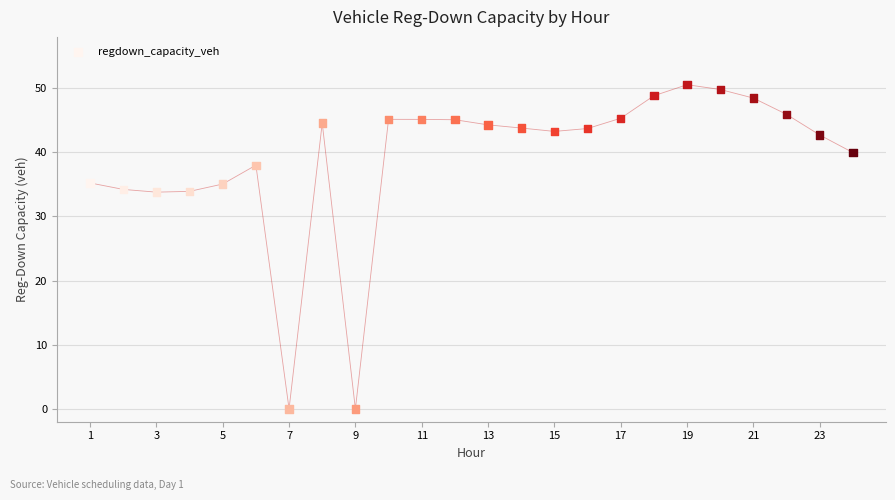

What is the range of X values (max minus min)?

23.0